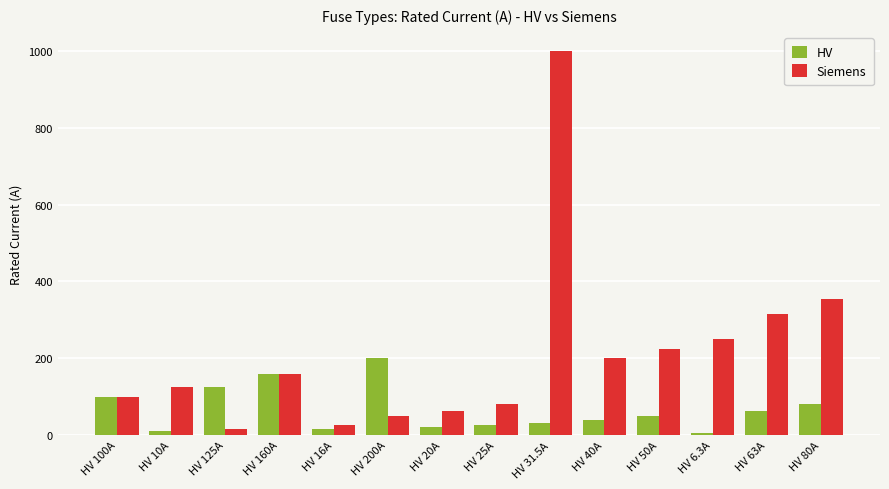

What is the difference between the second highest and second lowest values in the HV series?

150.0